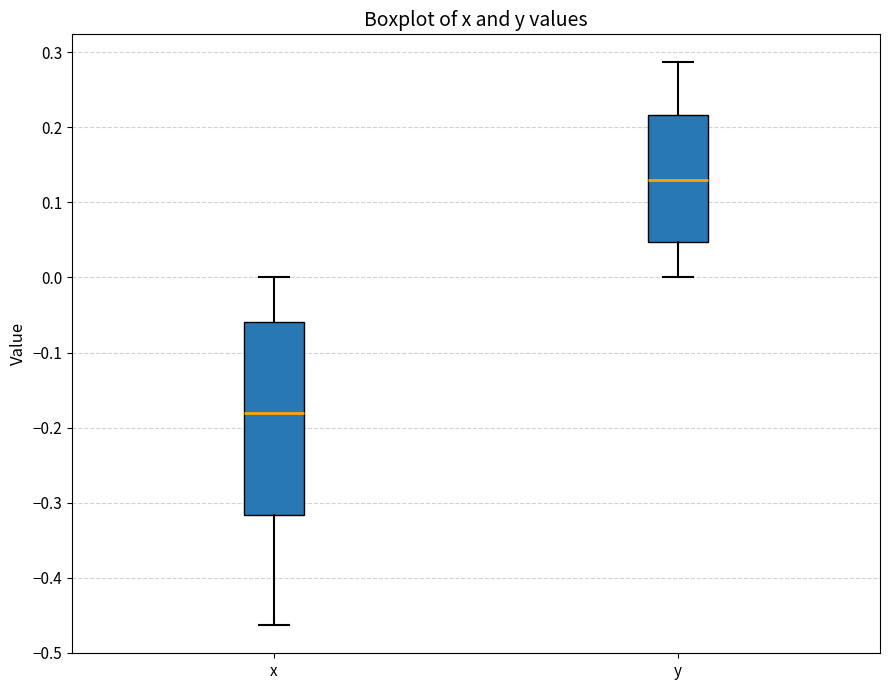

Reading left to right, read every box against the y-axis: the position of its median line, the range the box covers, and the ends of its whiskers. The values are not printed on the chart, so give them approximately, as read against the axis.

x: median -0.18, box -0.32 to -0.06, whiskers -0.46 to 0.00
y: median 0.13, box 0.05 to 0.22, whiskers 0.00 to 0.29